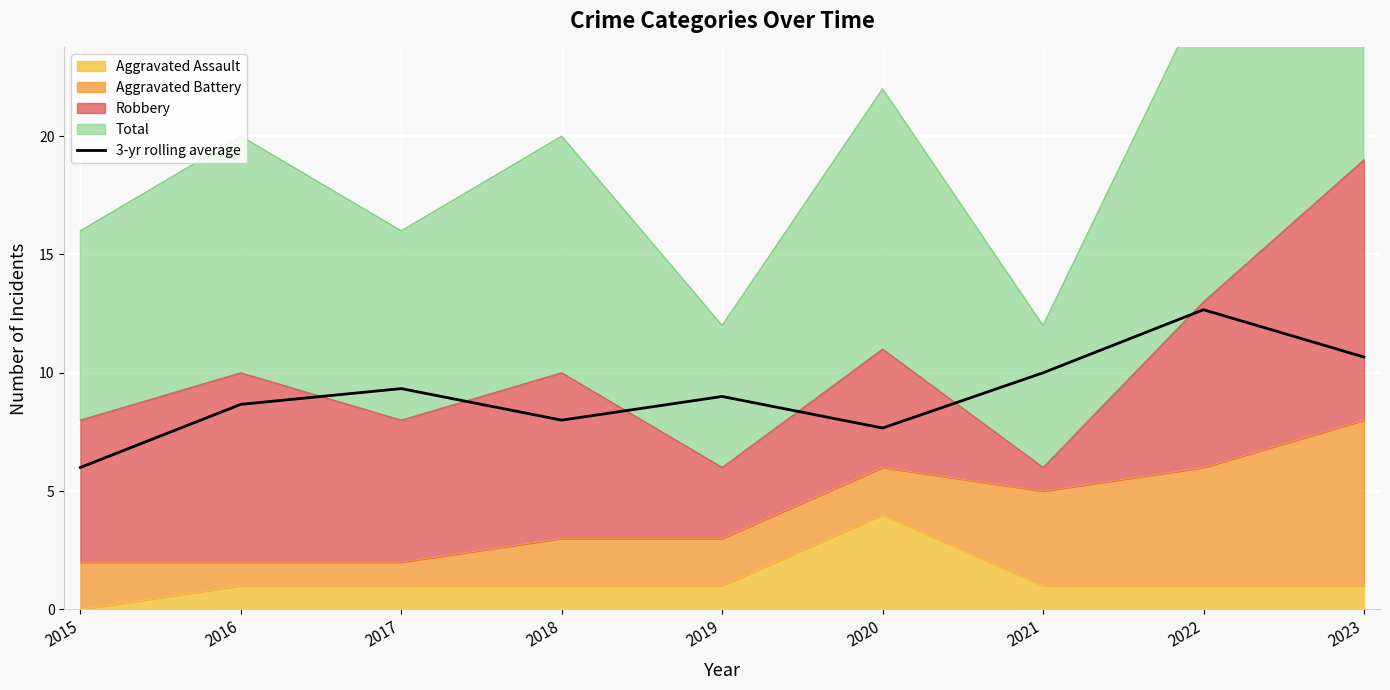

What is the value of the 6th point from the left?

7.7